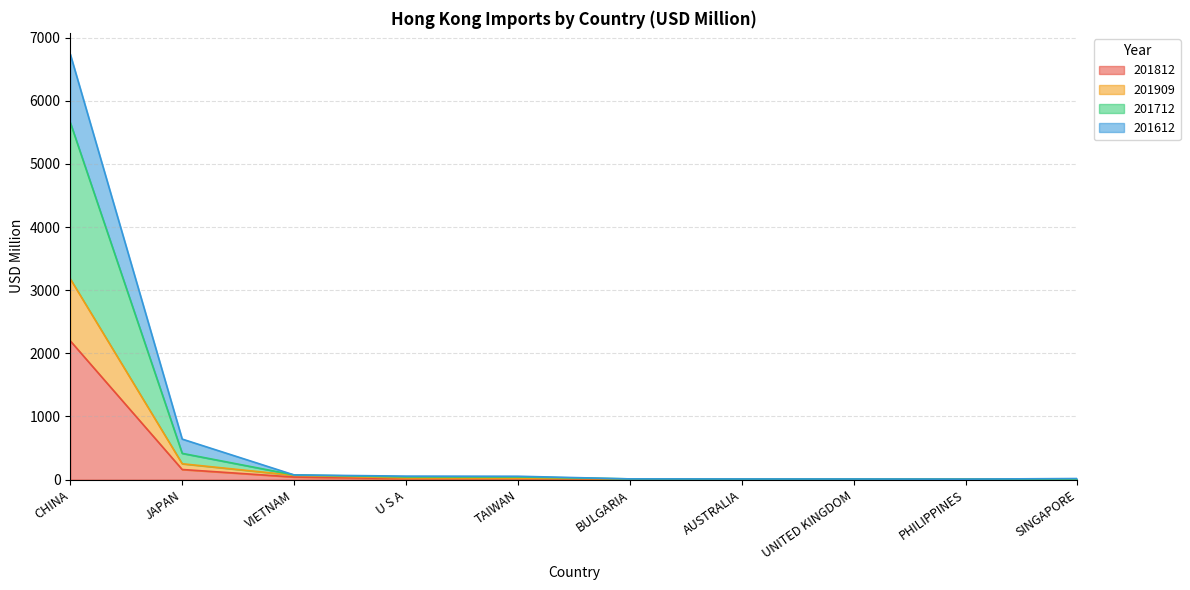

Between UNITED KINGDOM and U S A, which is larger?

U S A